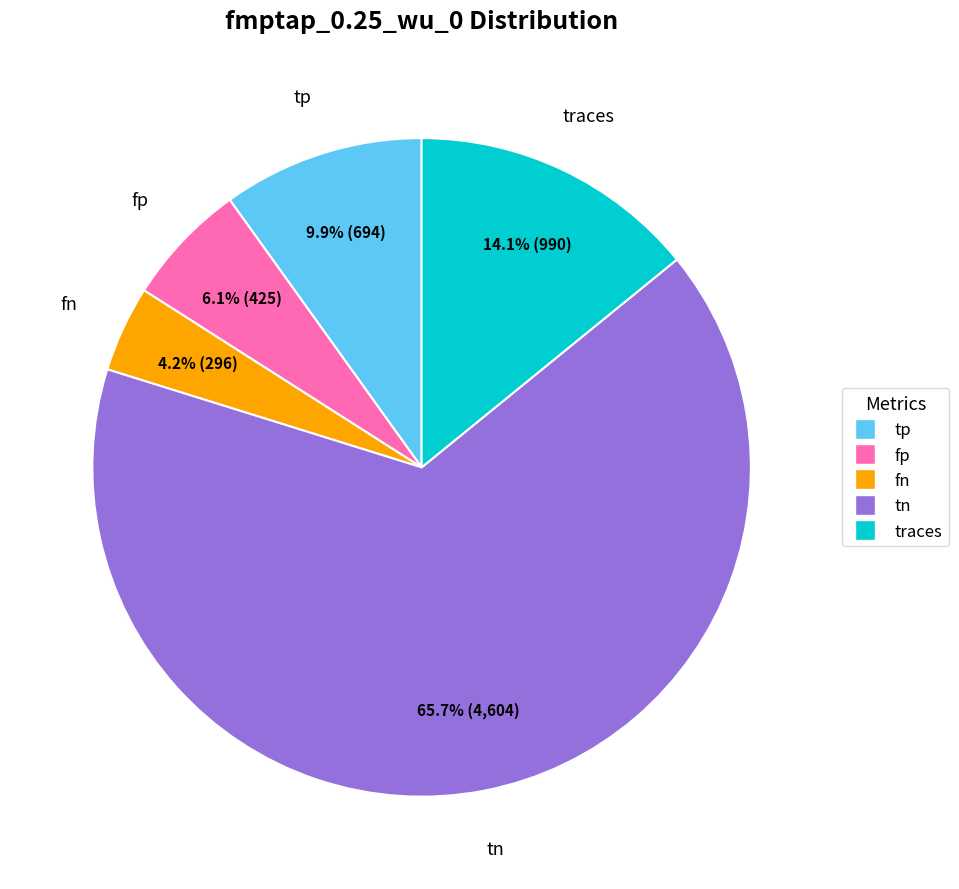

How many slices are in this pie chart?

5